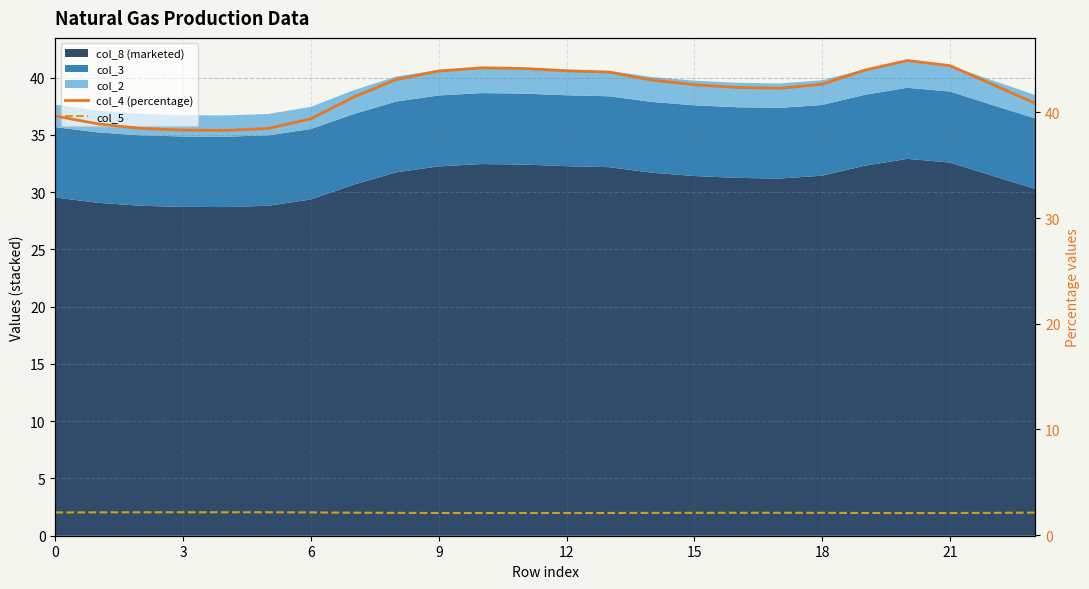

What is the total value across all series at 23?

43.0